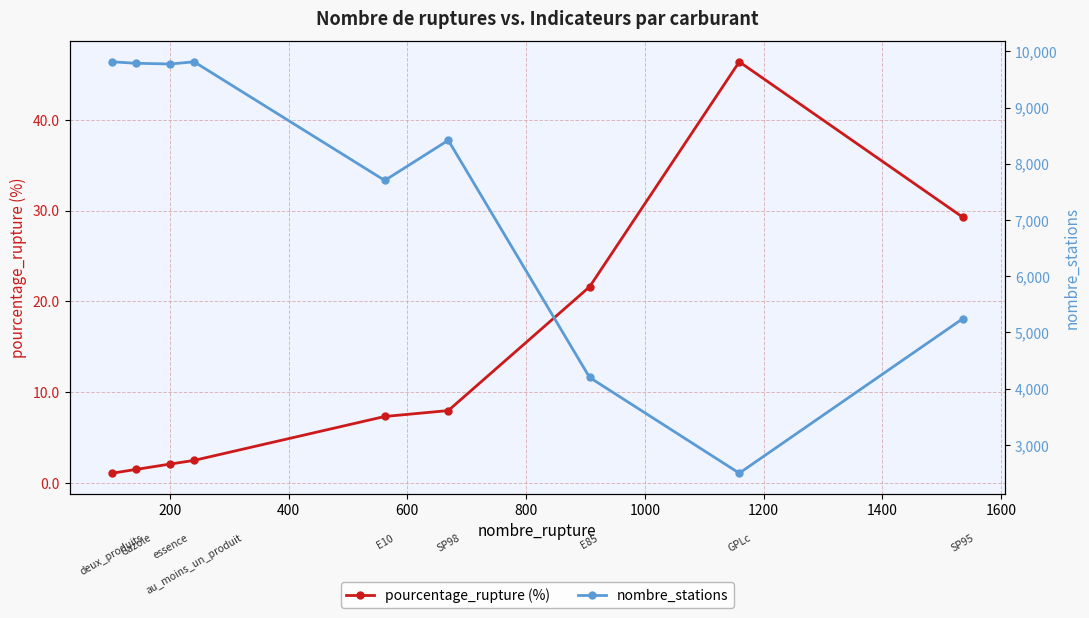

What is the value of the pourcentage_rupture (%) point at the 2nd from the left?

1.5